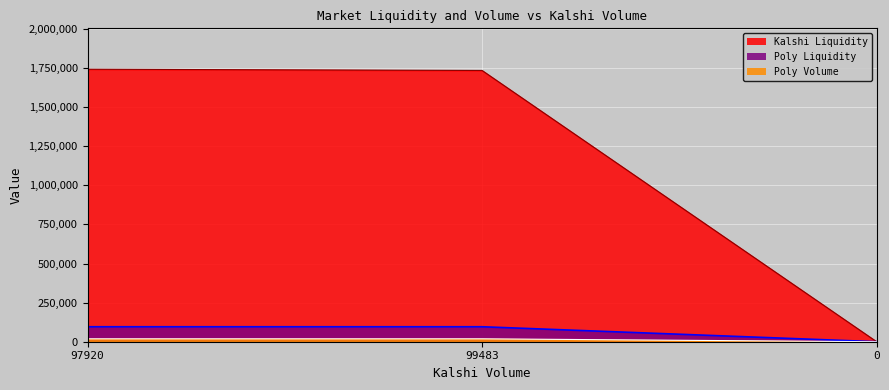

Which category has the highest value in the Poly Liquidity series?

97920